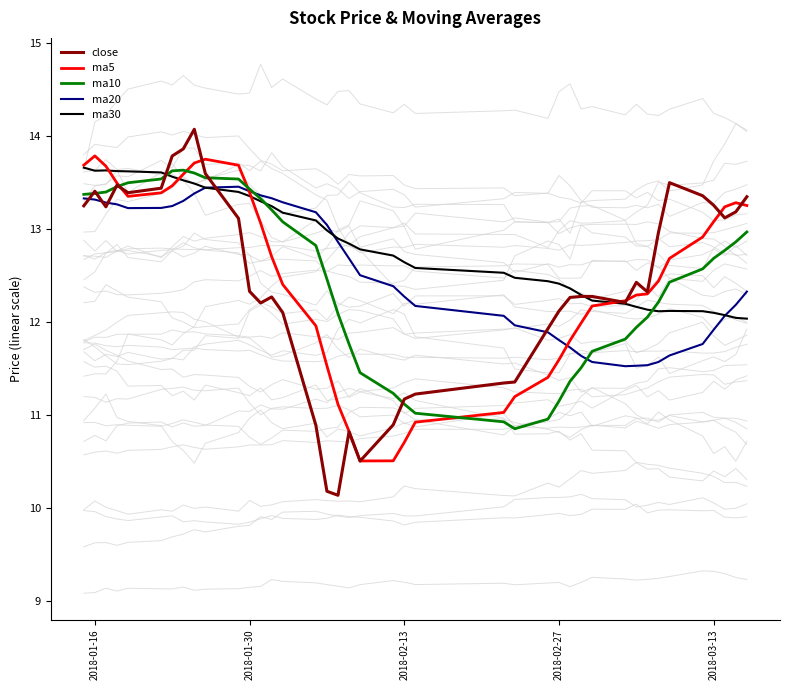

What is the maximum value for ma30?

13.7